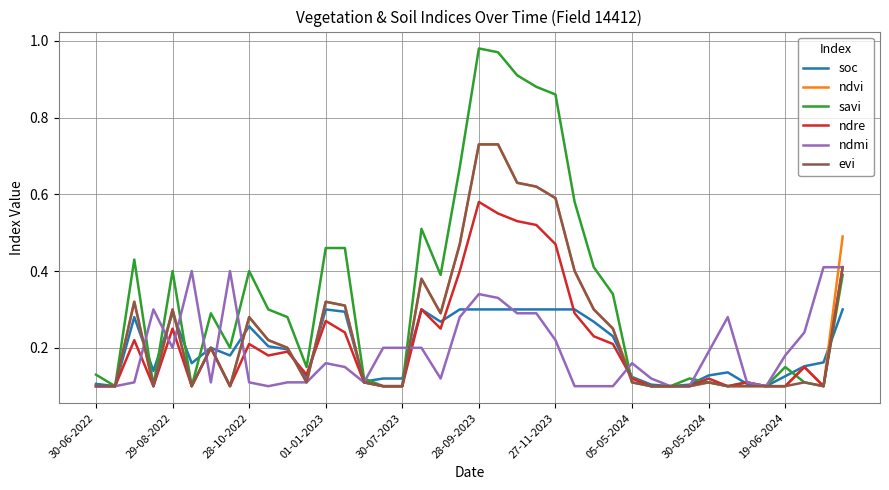

Which series has the widest spread of values?

savi